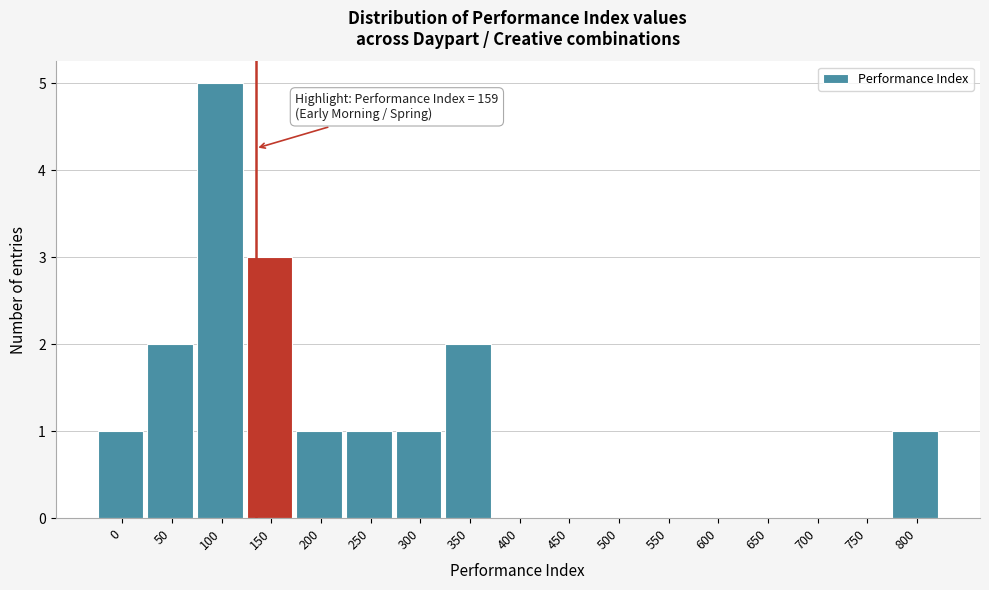

Reading right to left, extract all data points from this chart.

800=1	750=0	700=0	650=0	600=0	550=0	500=0	450=0	400=0	350=2	300=1	250=1	200=1	150=3	100=5	50=2	0=1